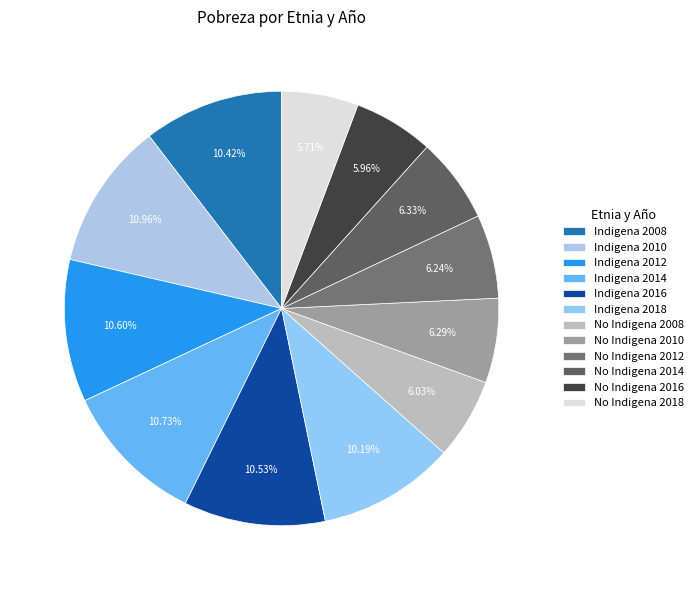

Does any single category account for the majority?

No